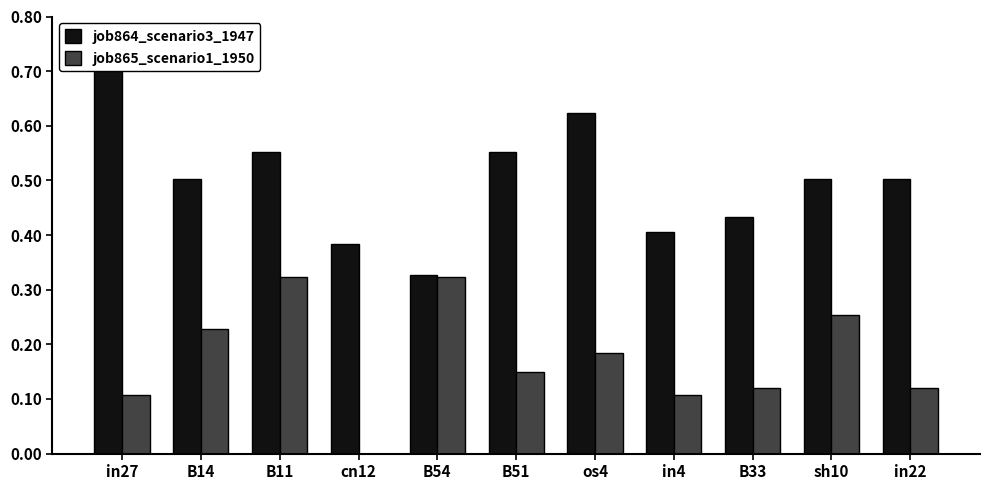

How many series are shown in this chart?

2